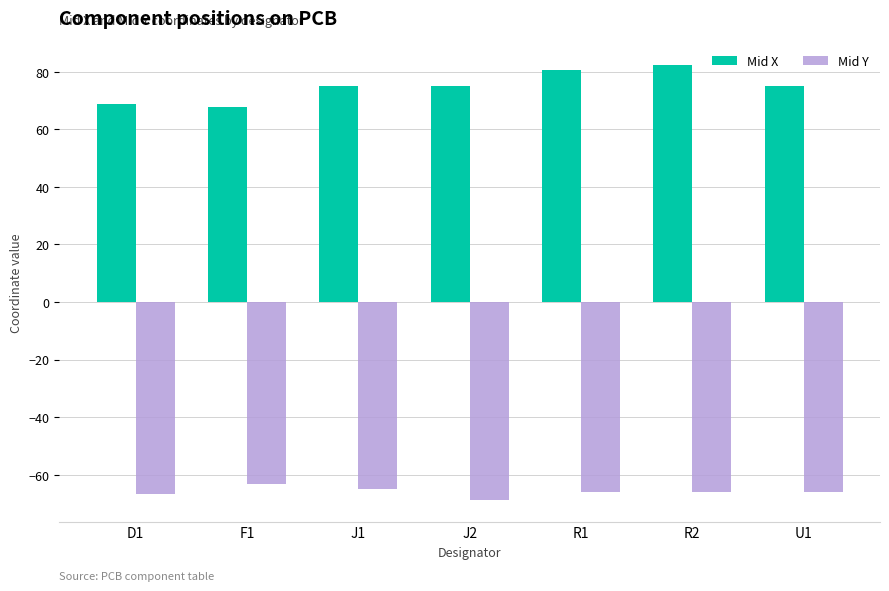

What is the spread (max minus min) of values at J1?

139.8